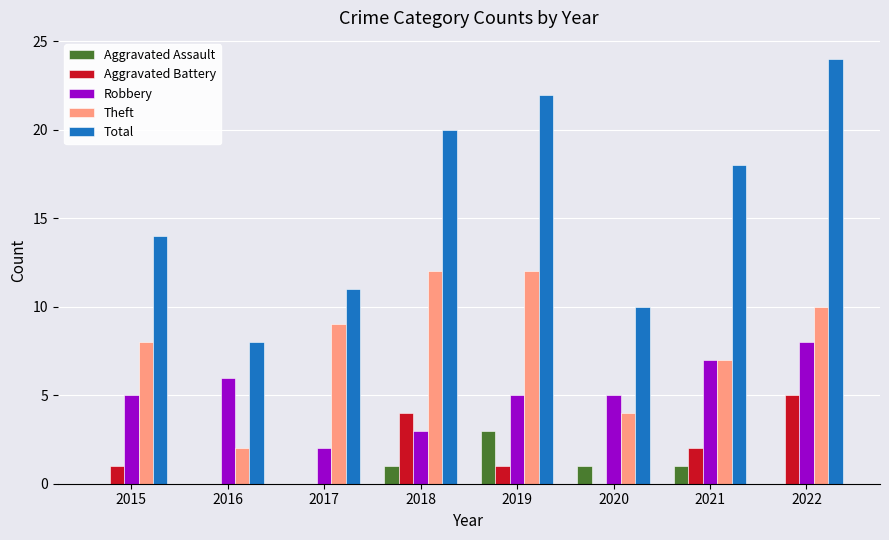

What is the sum of the Total values at 2022 and 2015?

38